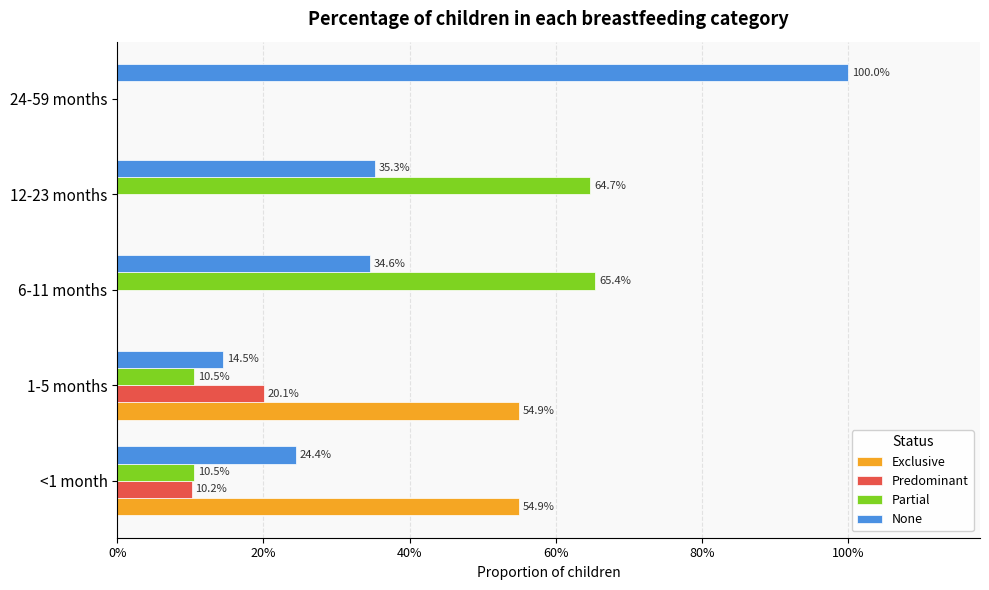

Rank the series by their average value, from lowest to highest.

Predominant, Exclusive, Partial, None